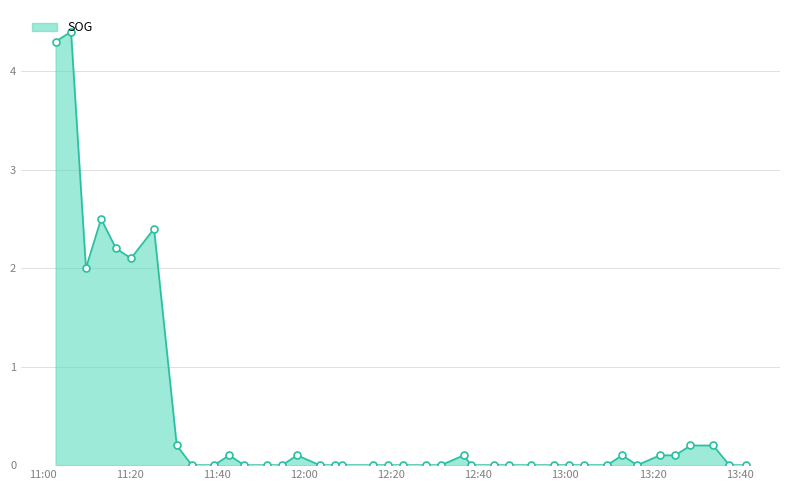

What is the value of the 11th point from the left?

0.1